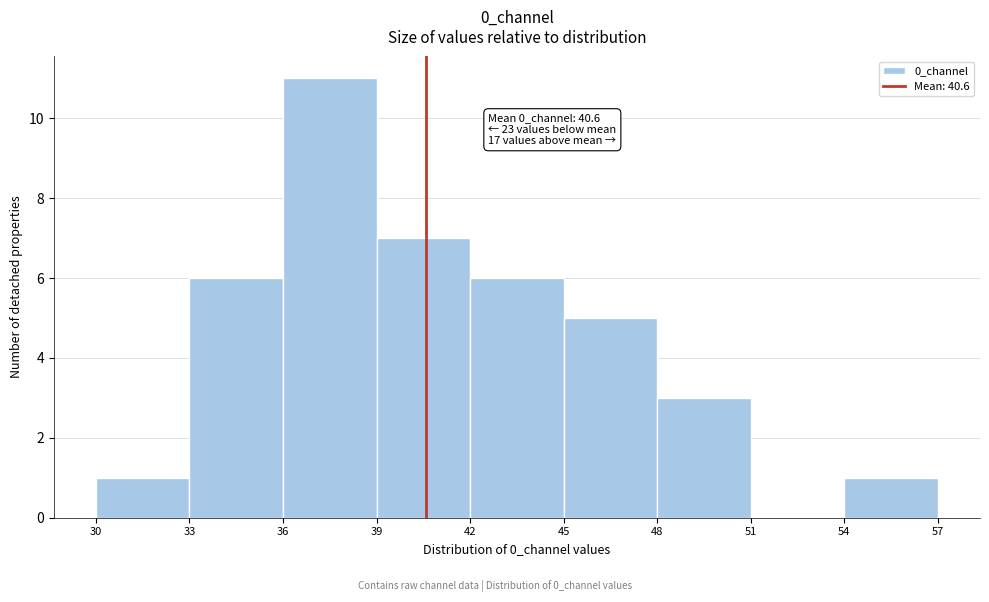

Which range on the x-axis has the tallest bar?

36 to 39